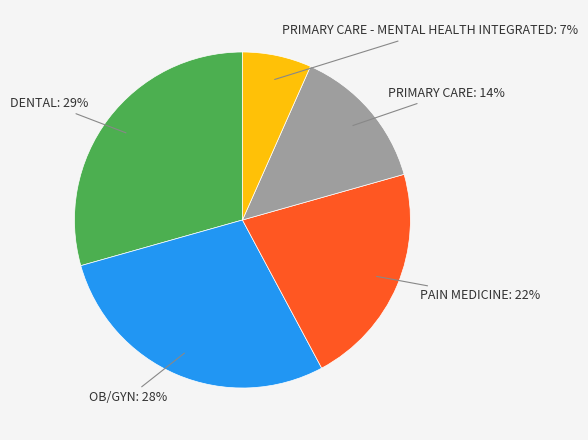

To the nearest percent, what is the average slice percentage?

20%